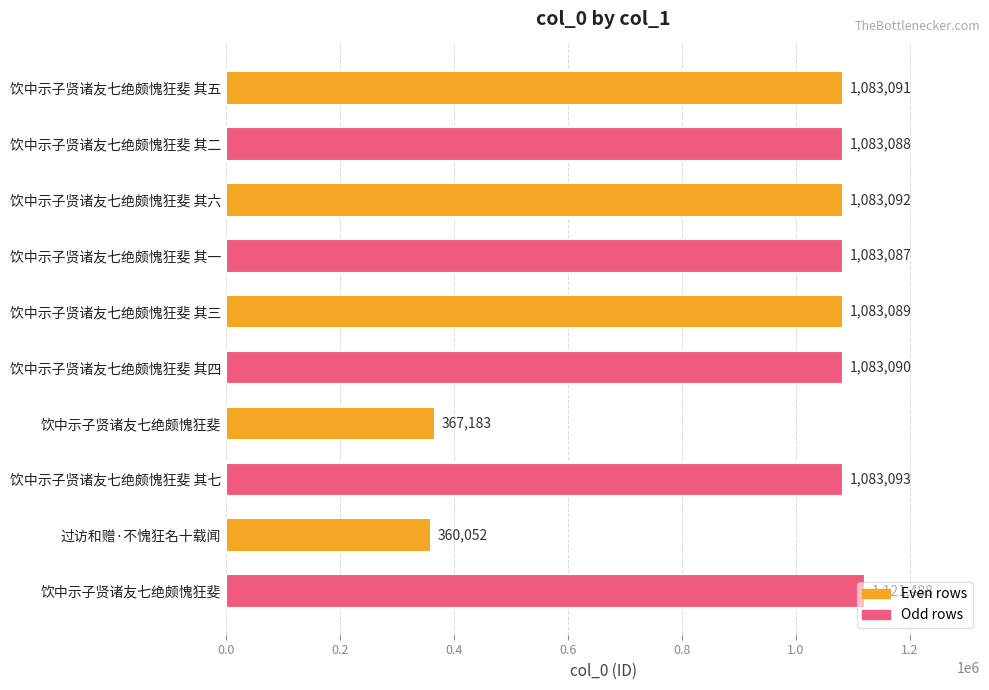

How many data points does each series have?

10